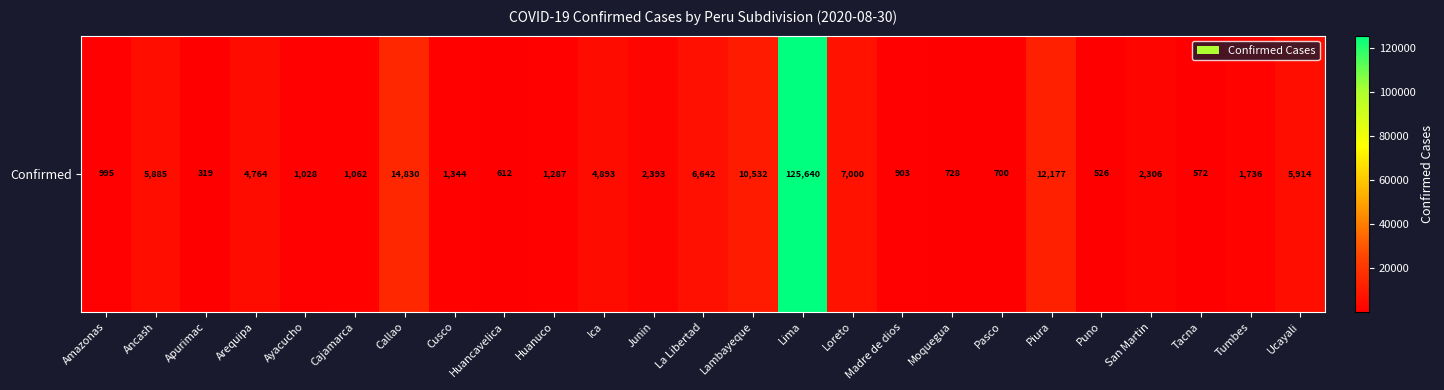

What is the smallest value displayed?

319